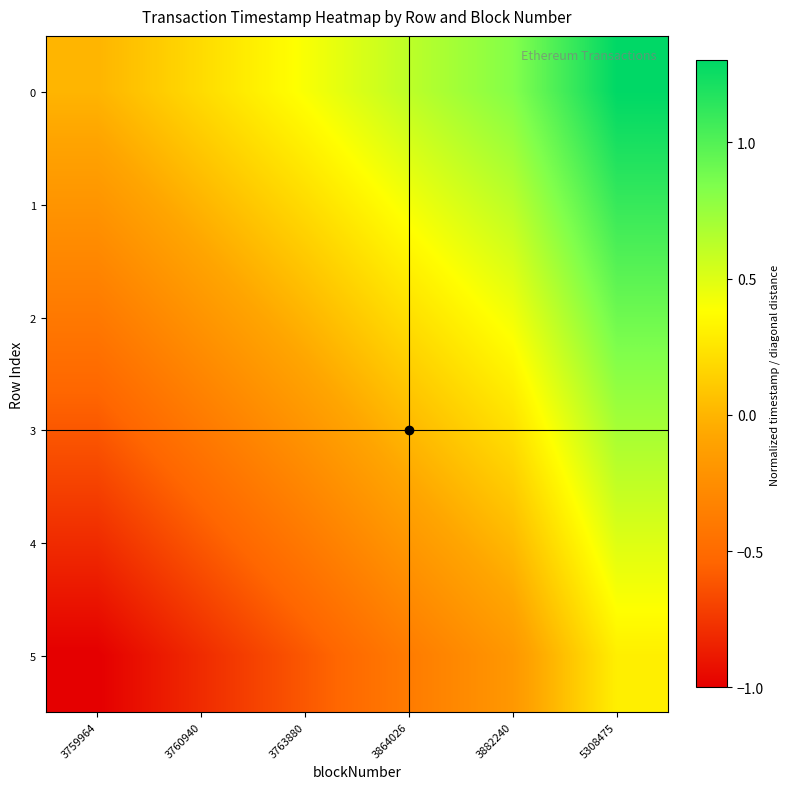

List the series in order of their overall mean, lowest first.

5, 4, 3, 2, 1, 0